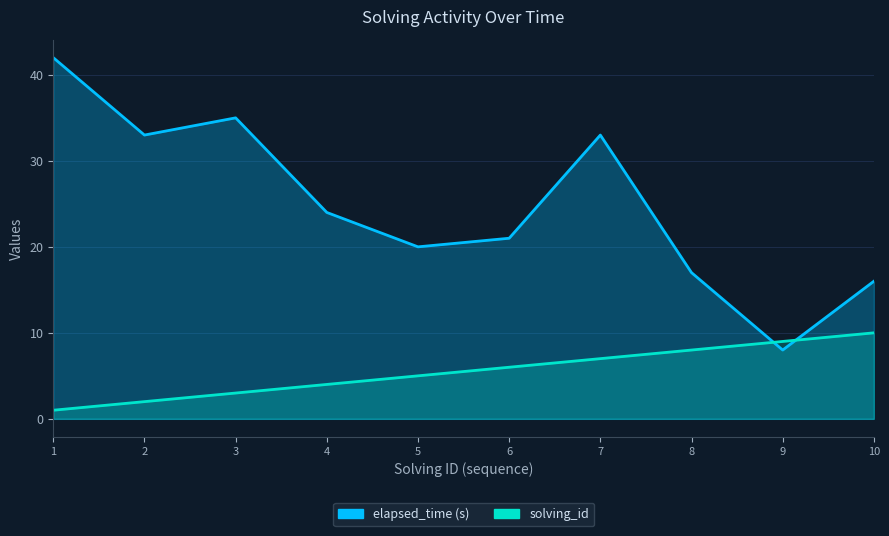

Between 6 and 7, which series saw the biggest shift?

elapsed_time